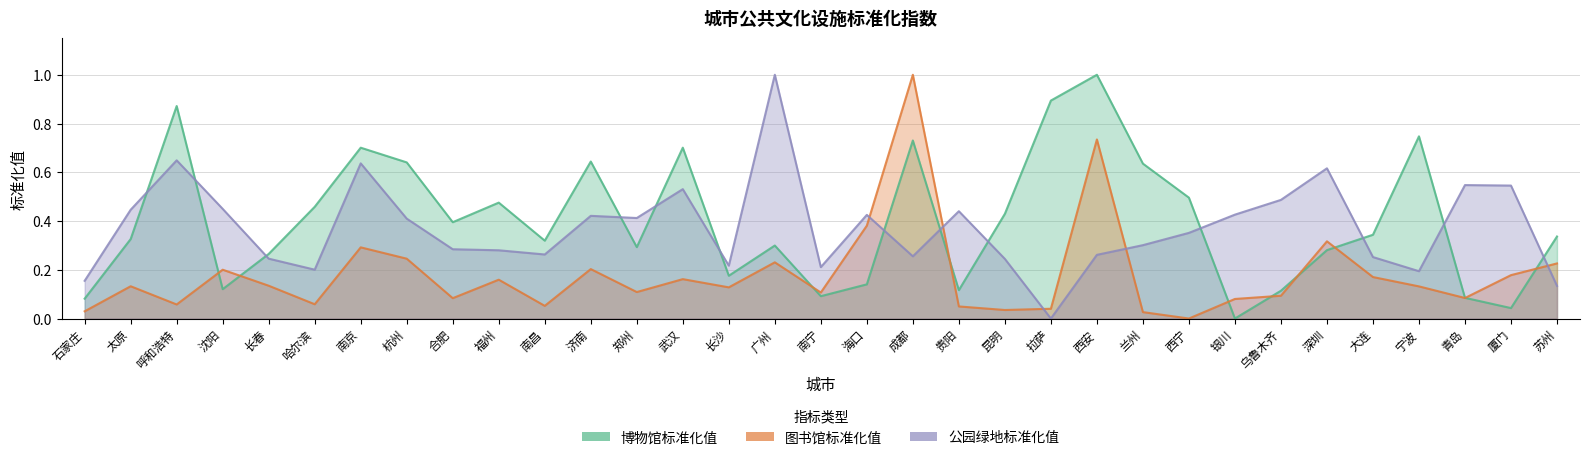

Which series has the largest total across all categories?

博物馆标准化值